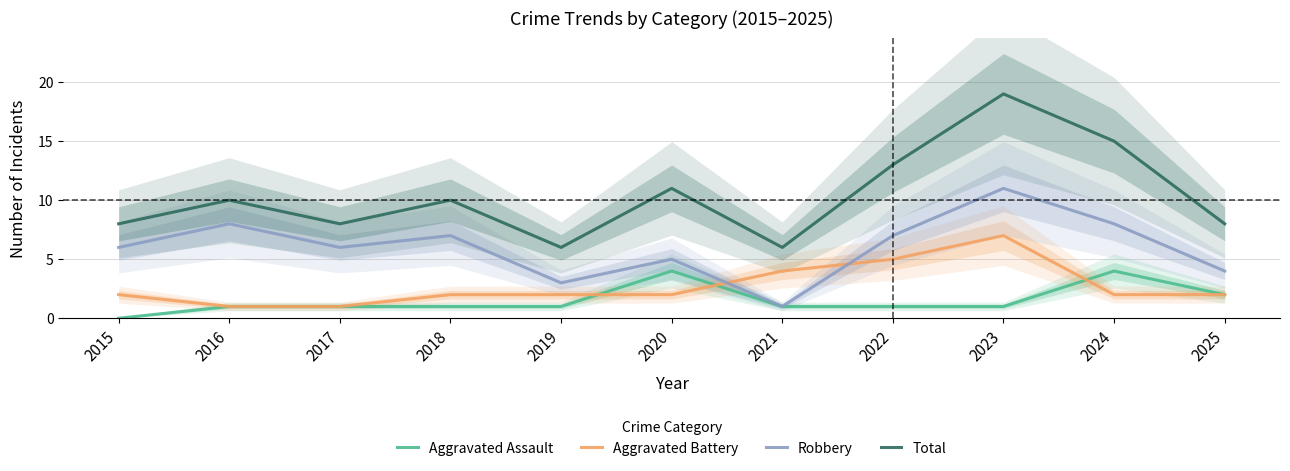

What is the difference between the maximum and minimum values in the Total series?

13